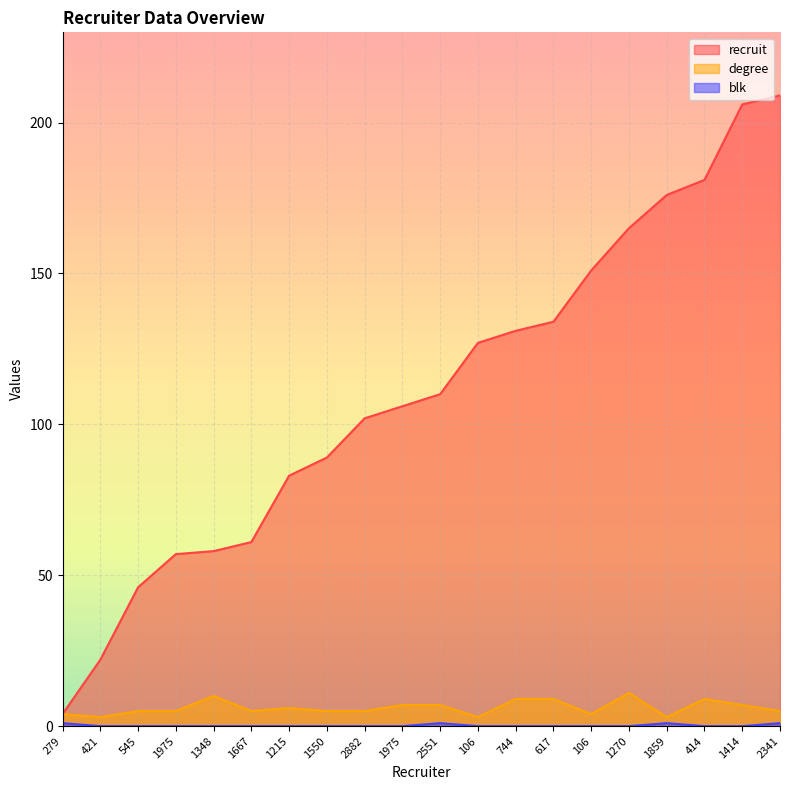

True or false: recruit and degree cross at least once.

False